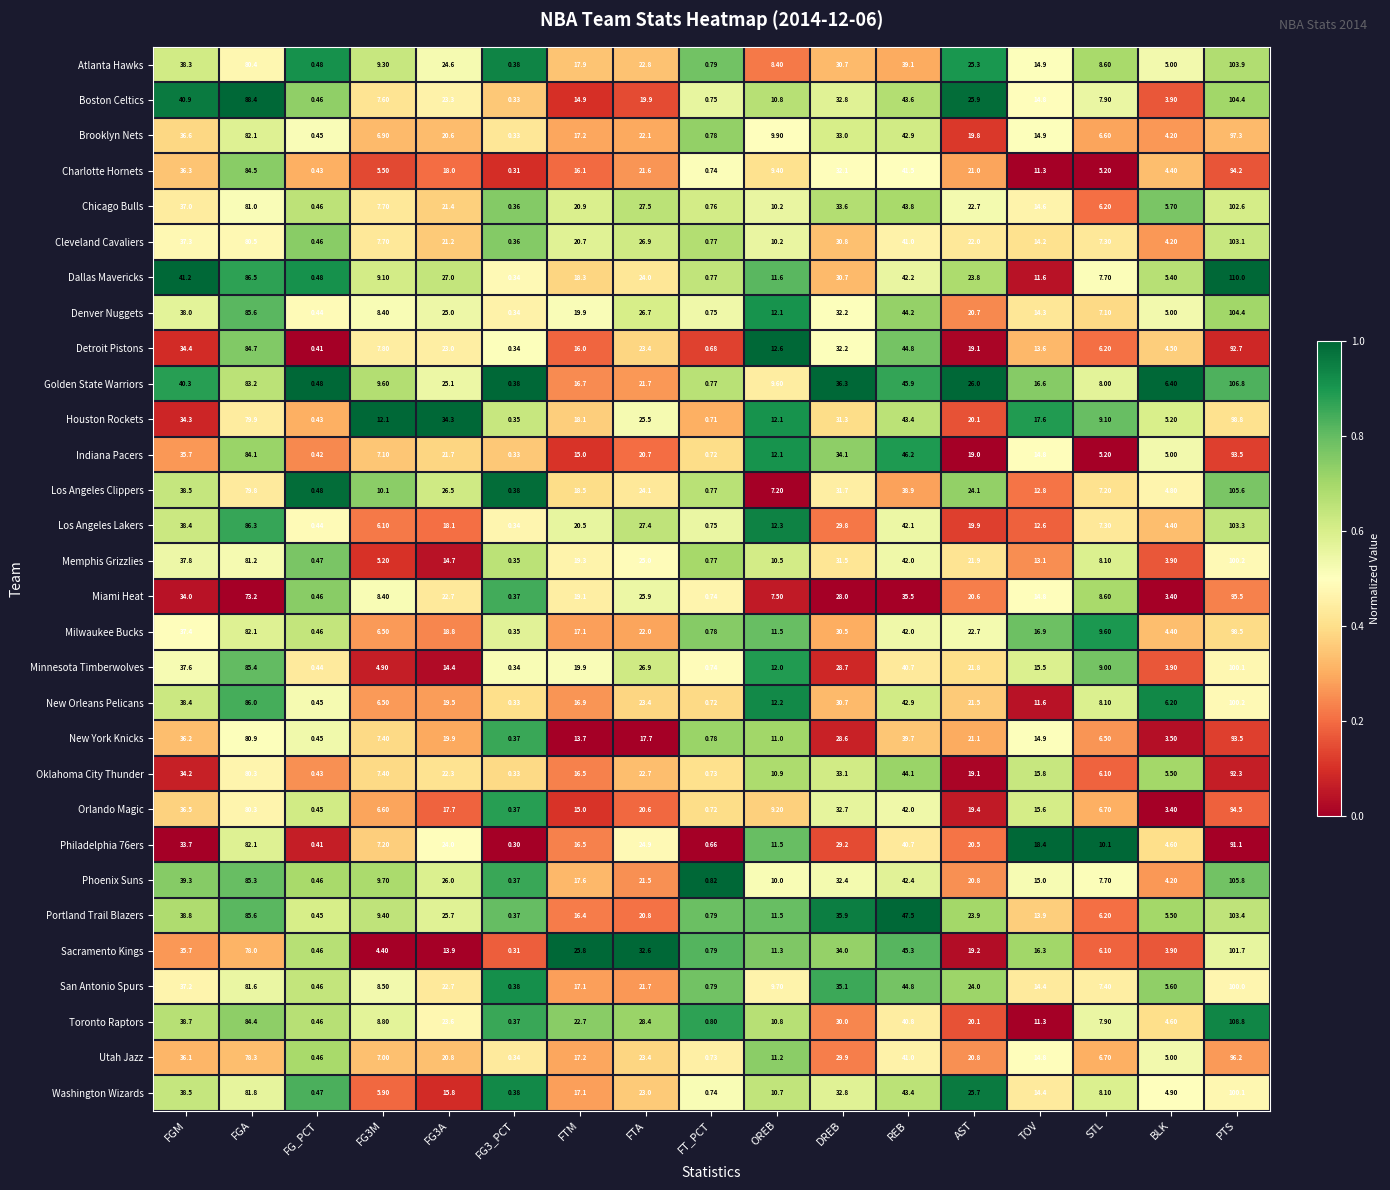

Where is Dallas Mavericks nearest to the value 55?

REB